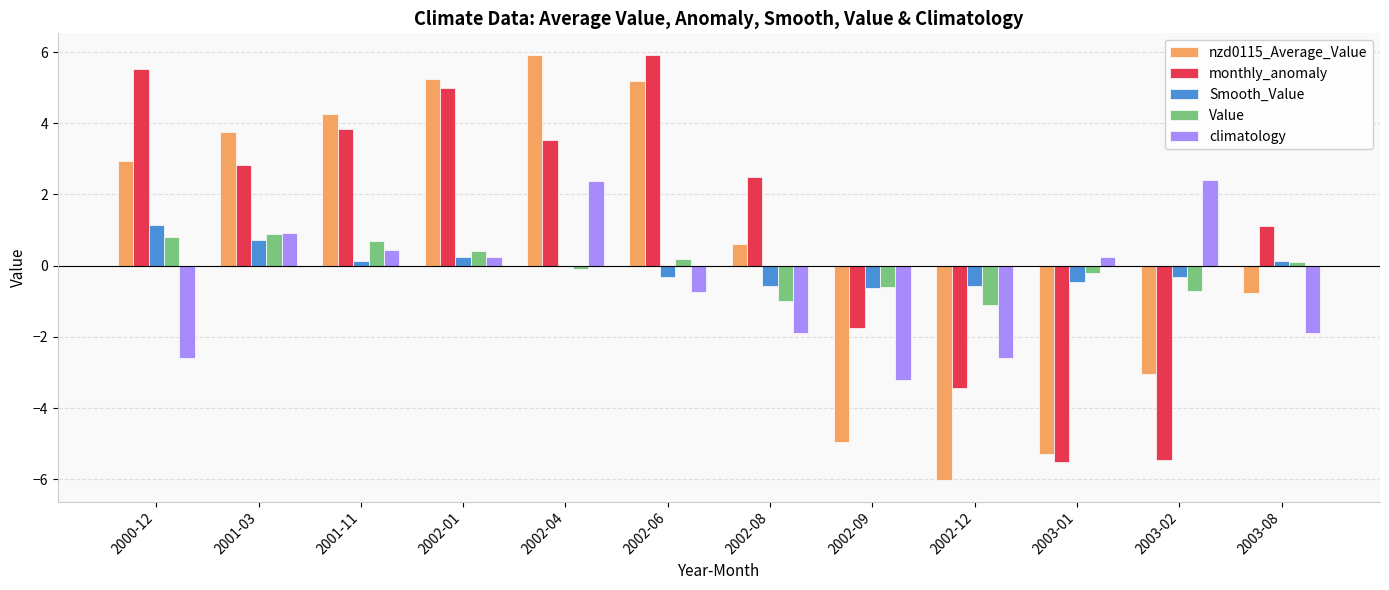

At which label is Smooth_Value closest to 0?

2002-04